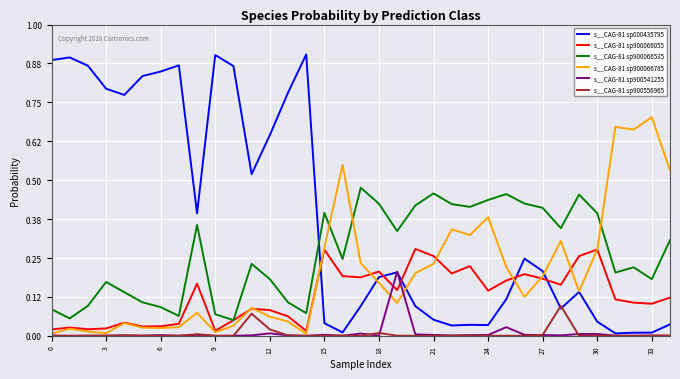

How many intersections are there between s__CAG-81 sp900066055 and s__CAG-81 sp900541255?

2